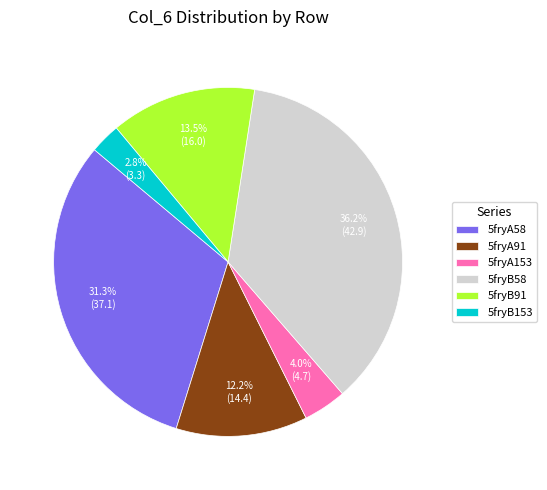

Between 5fryB91 and 5fryA91, which is larger?

5fryB91